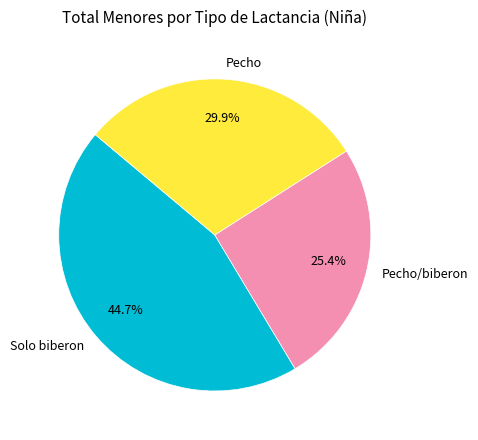

To the nearest percent, what is the combined percentage of Pecho/biberon and Solo biberon?

70%